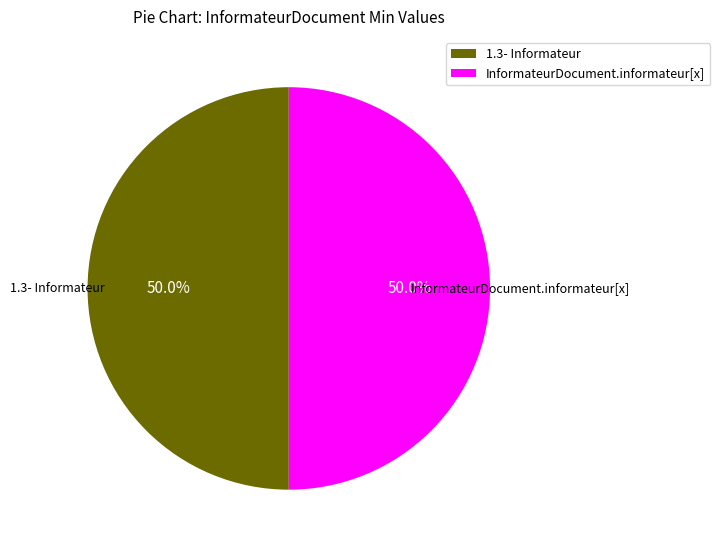

What is the ratio of the value at 1.3- Informateur to the value at InformateurDocument.informateur[x]?

1.0